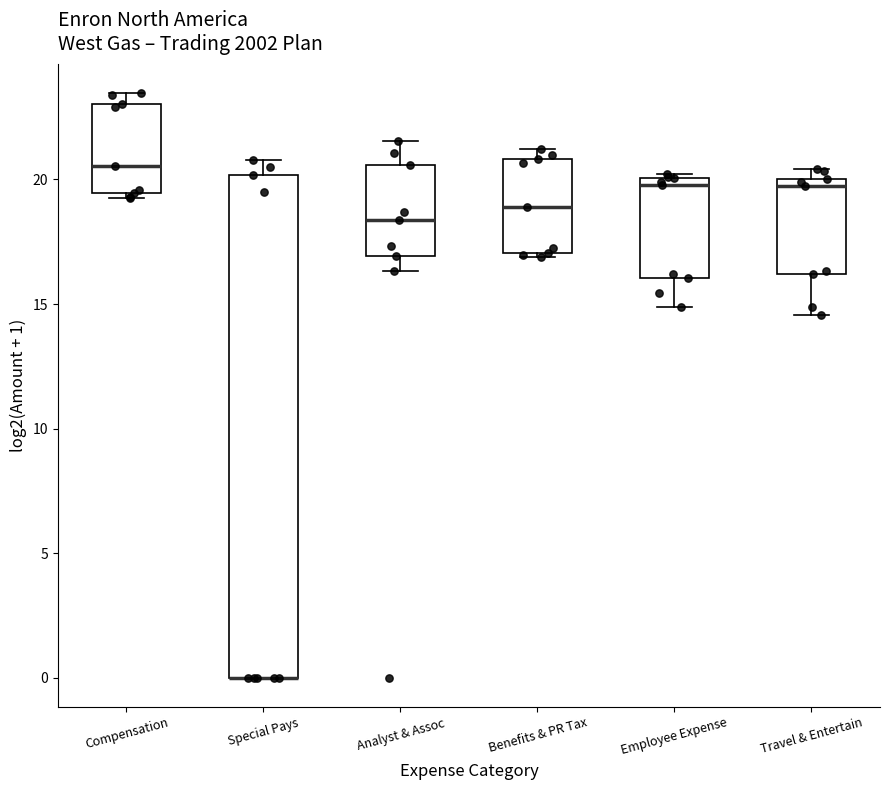

Comparing the boxes themselves (not the whiskers), which one is the tallest?

Special Pays